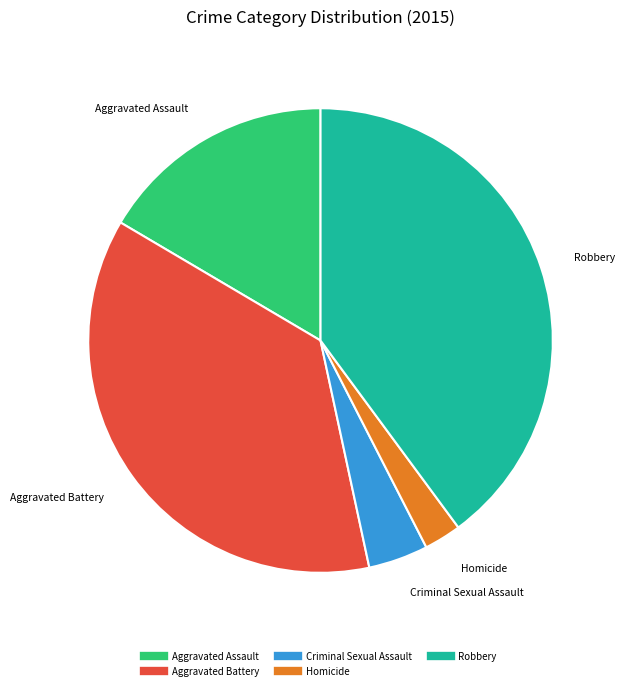

Is the sum of Criminal Sexual Assault and Homicide greater than half?

No